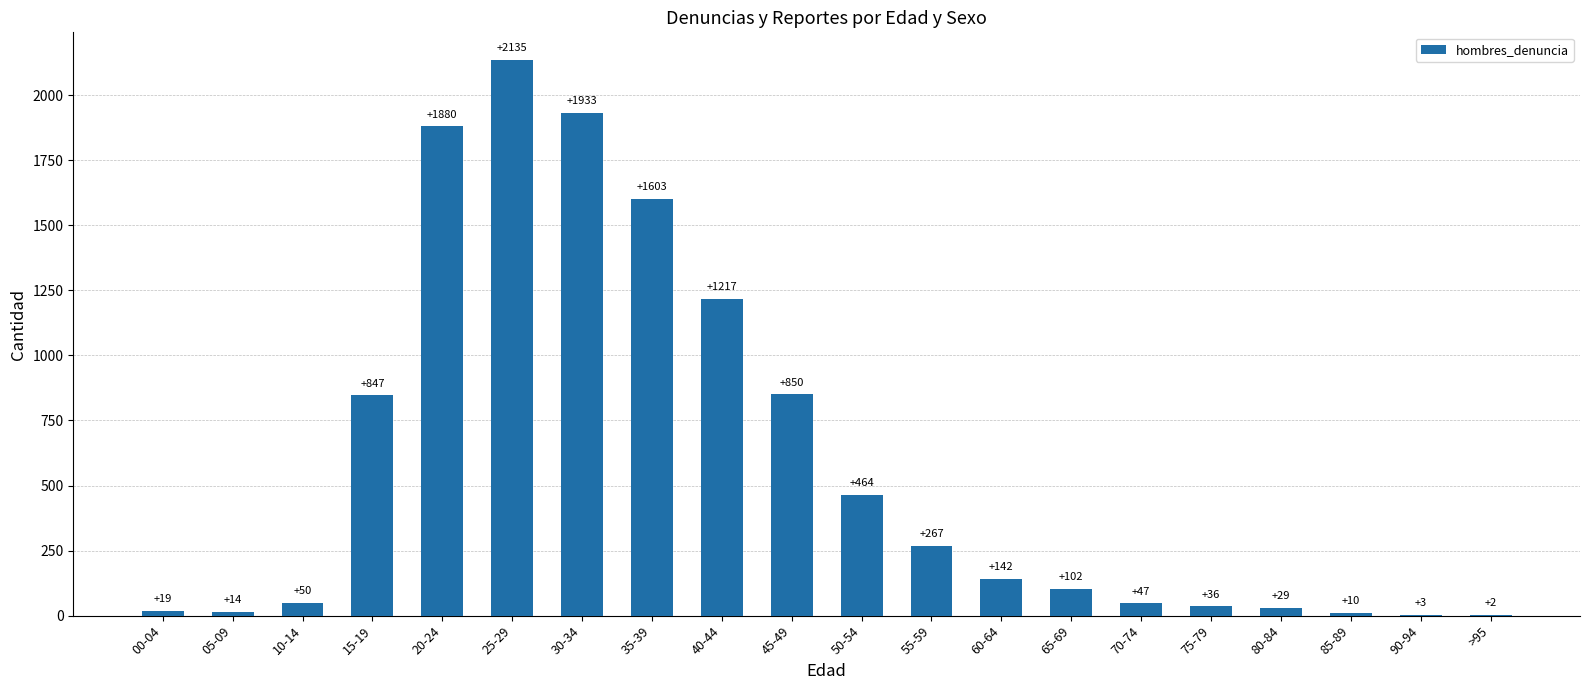

What is the maximum value shown in the chart?

2135